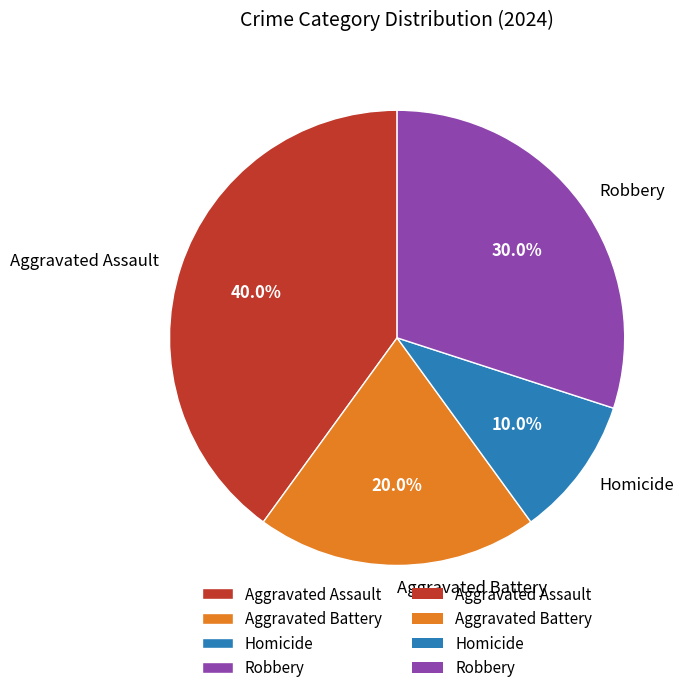

Is Aggravated Assault the majority of the pie?

No